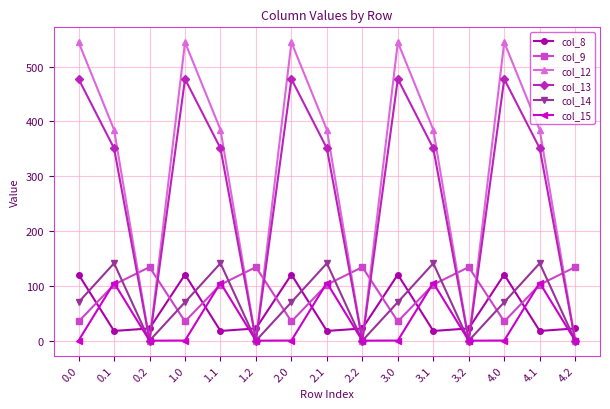

Where is the first local minimum for col_12?

0.2